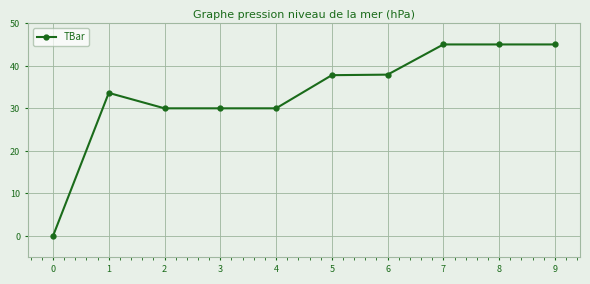

How many lines are shown in the chart?

1